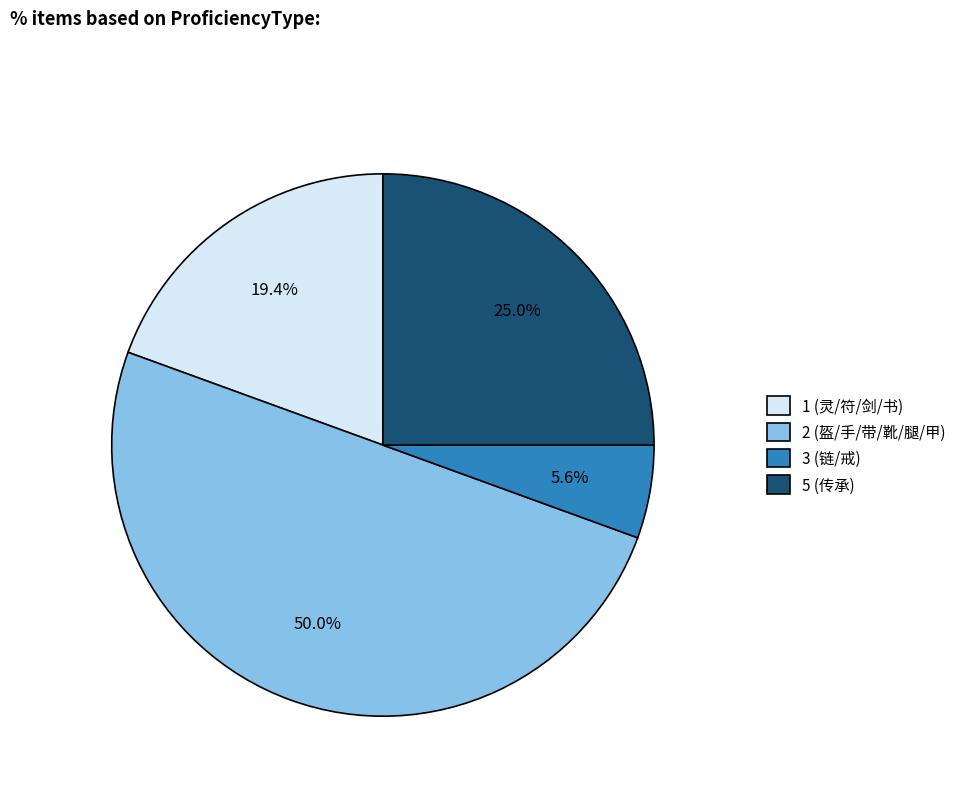

What is the smallest slice in the pie chart?

3 (链/戒)